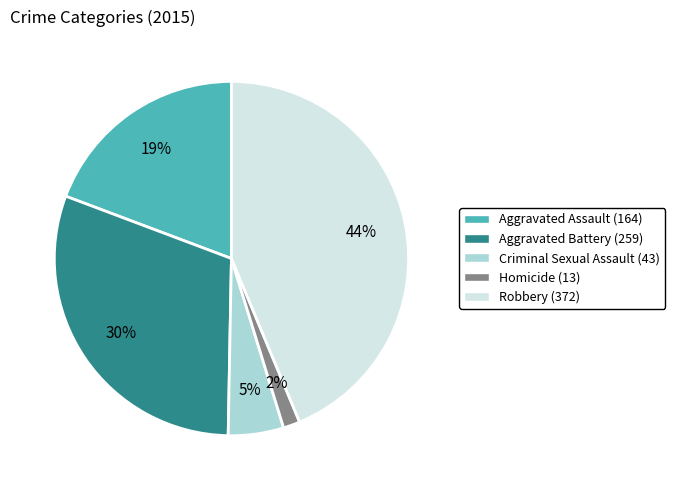

Which has a higher value, Aggravated Battery or Criminal Sexual Assault?

Aggravated Battery